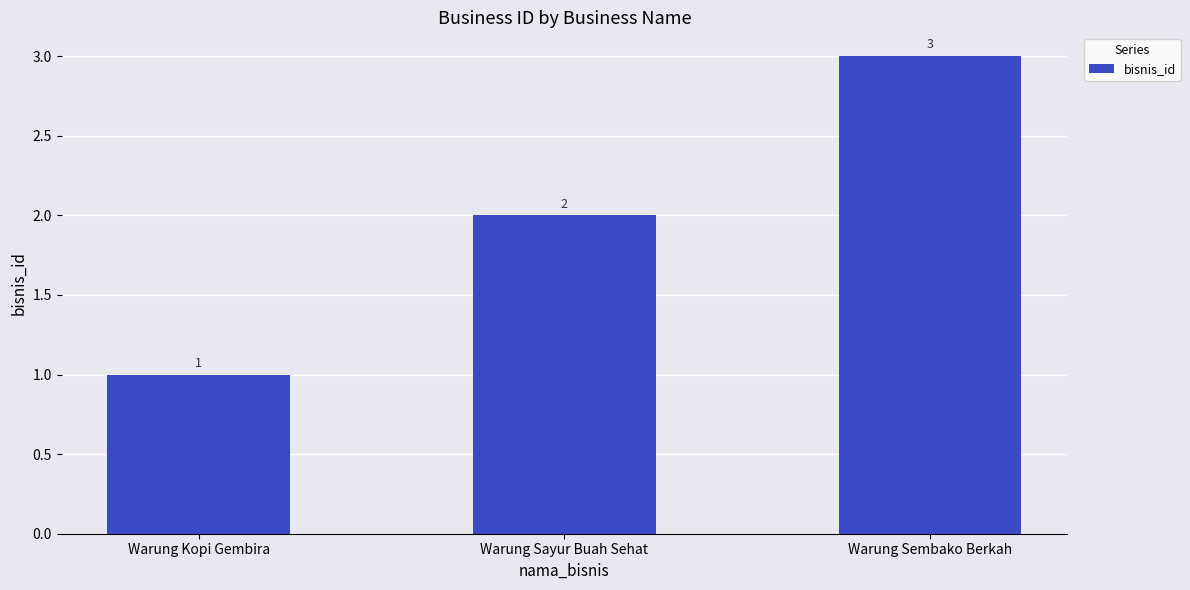

Count the number of data series in this chart.

1